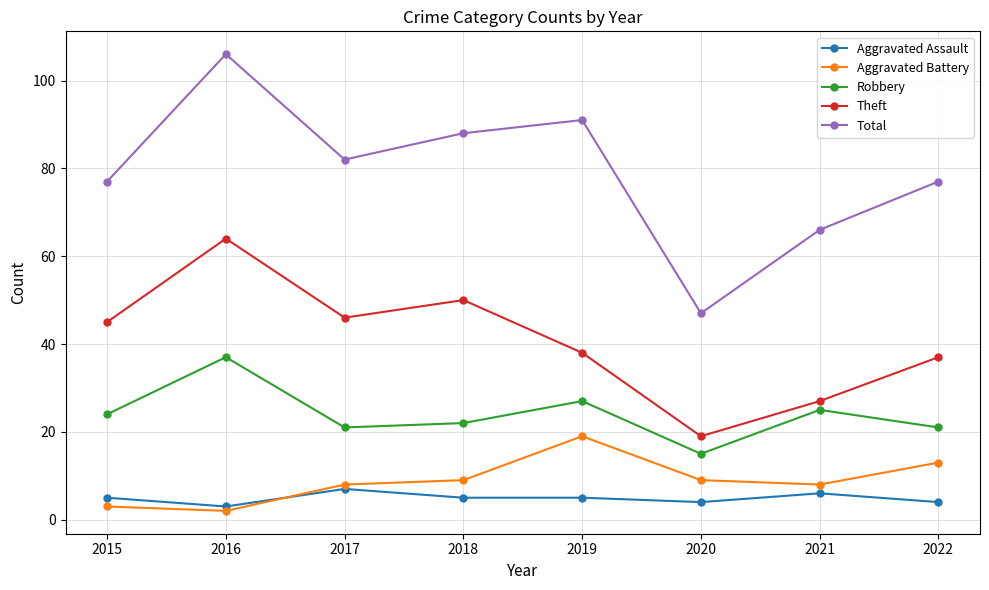

At which category does Aggravated Battery reach its first local peak?

2019